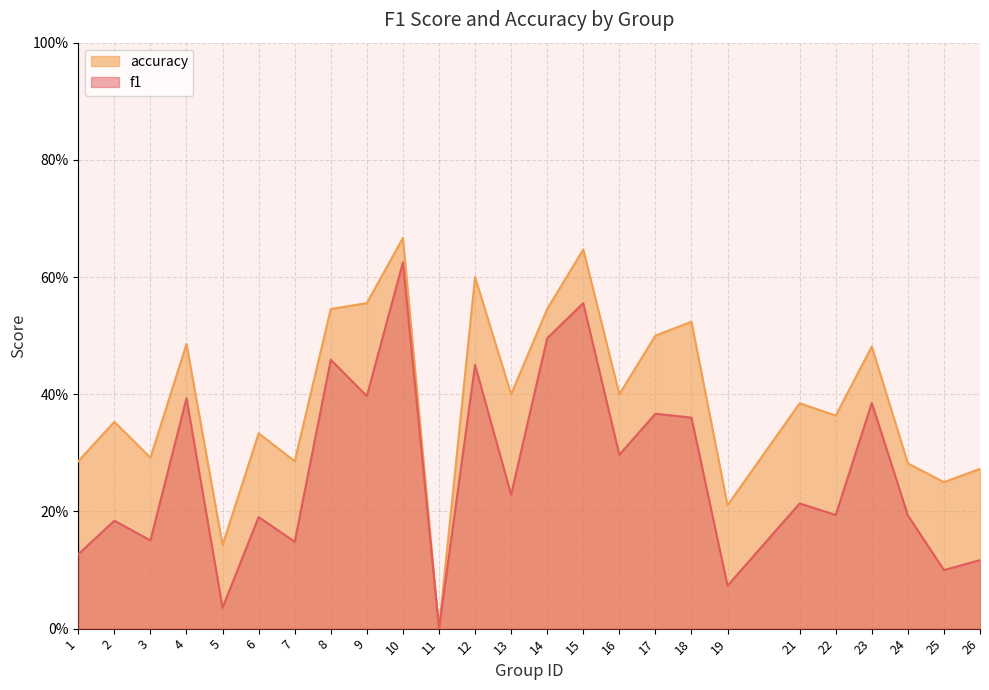

True or false: f1 has more than 2 points higher than both neighbors.

True